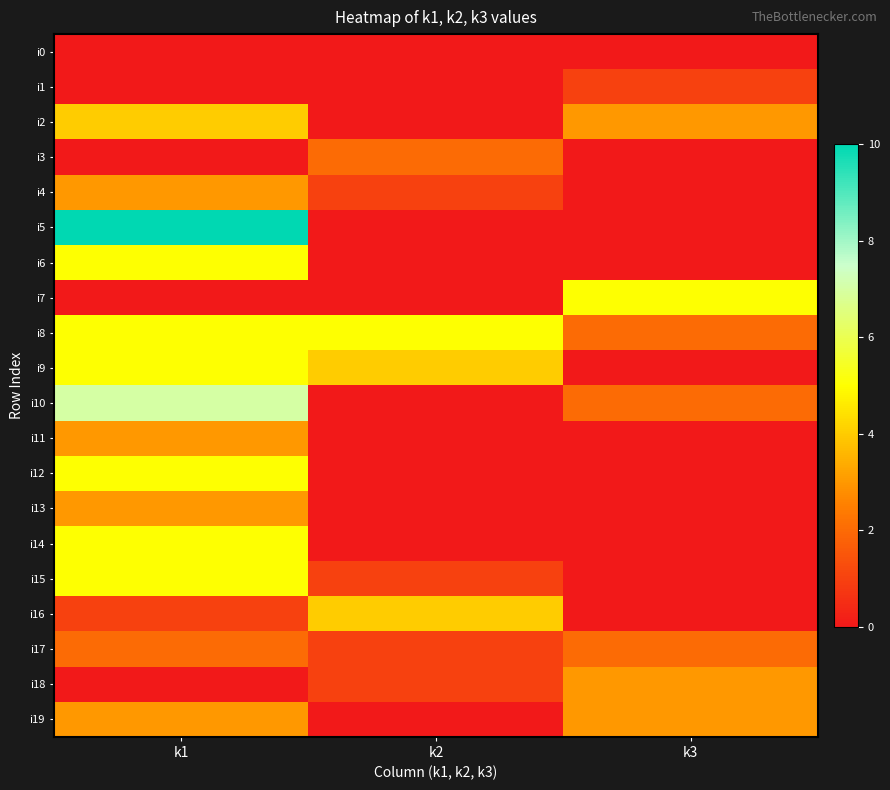

At which category is the sum across all series the highest?

k1